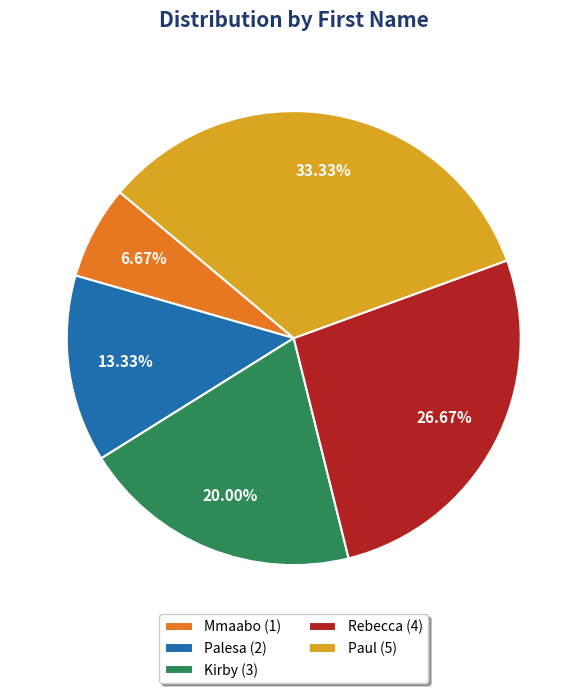

Is there any slice that represents more than half of the pie?

No